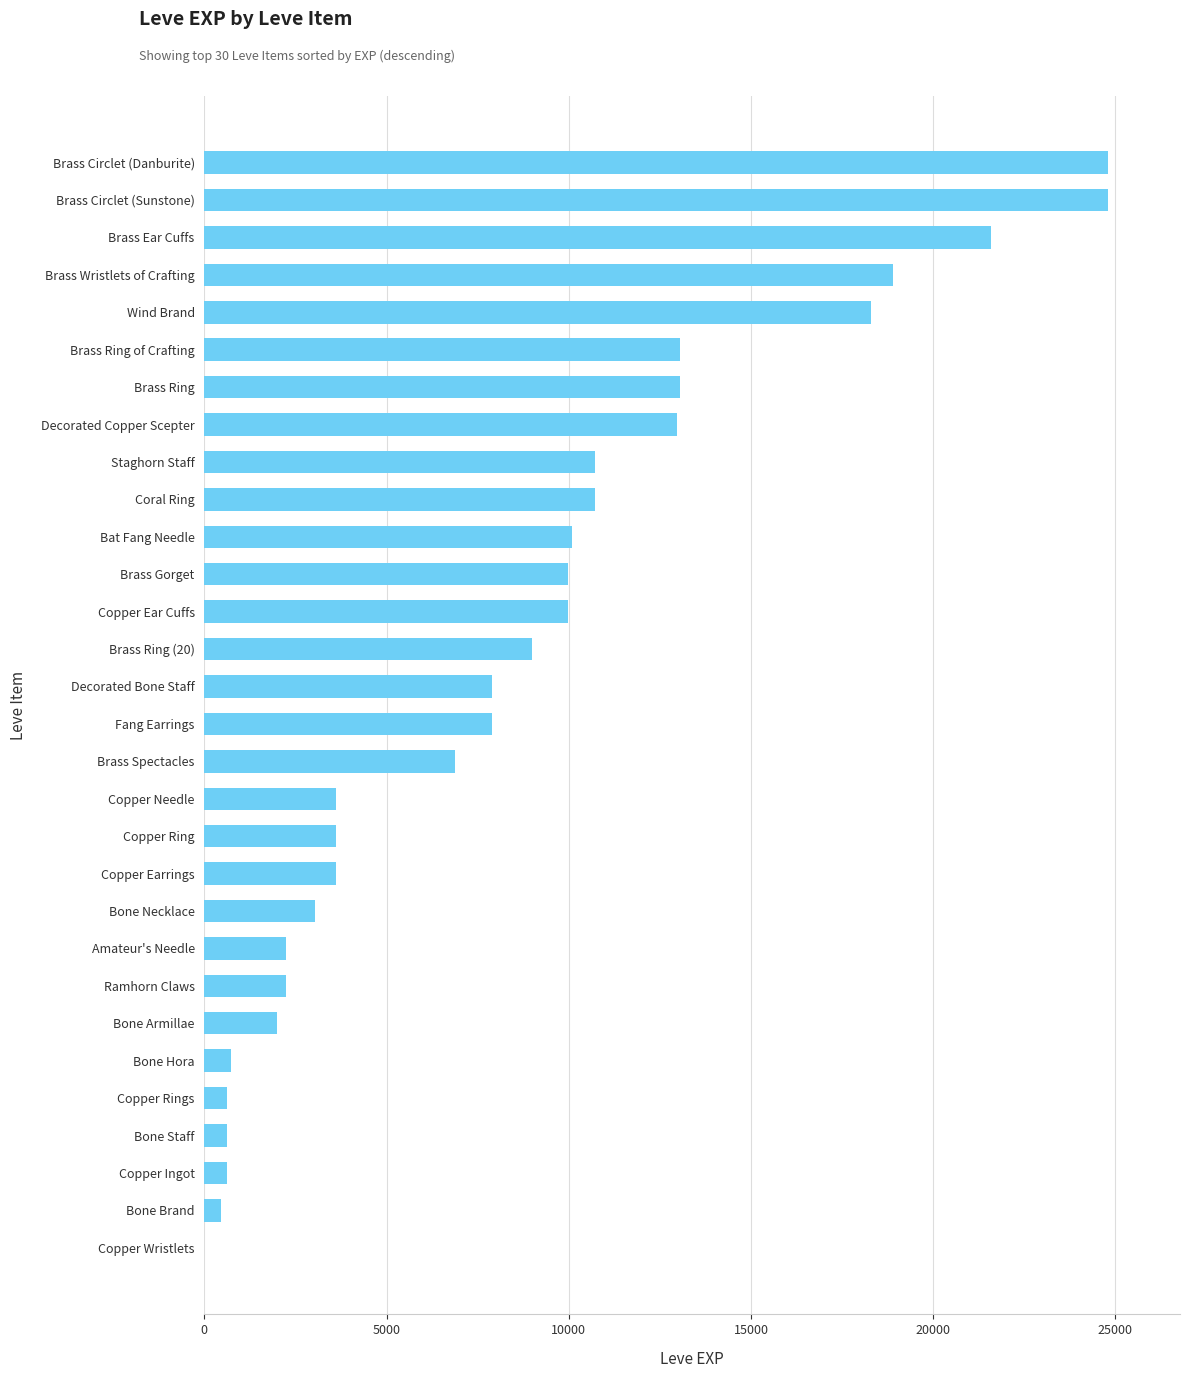

Read the value at Ramhorn Claws.

2230